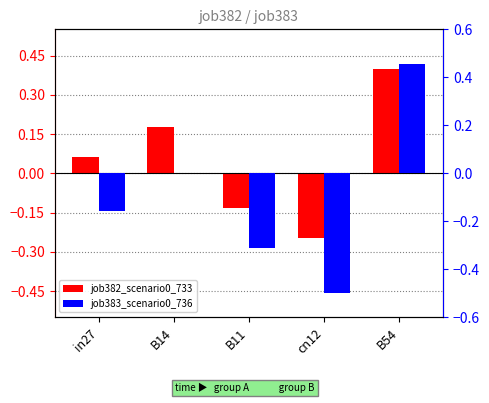

What position from the left is B14?

2